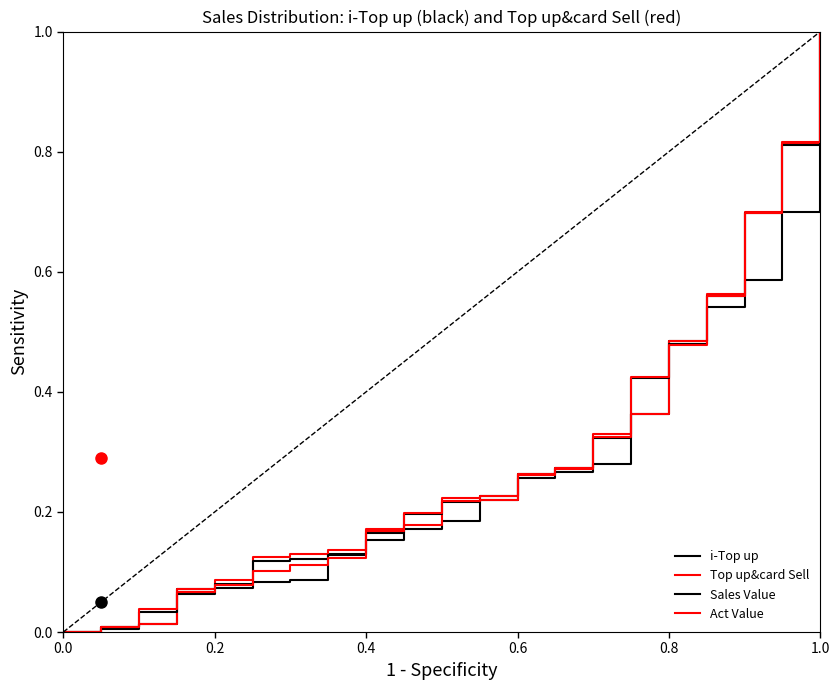

What is the sum of all i-Top up values?

5.7